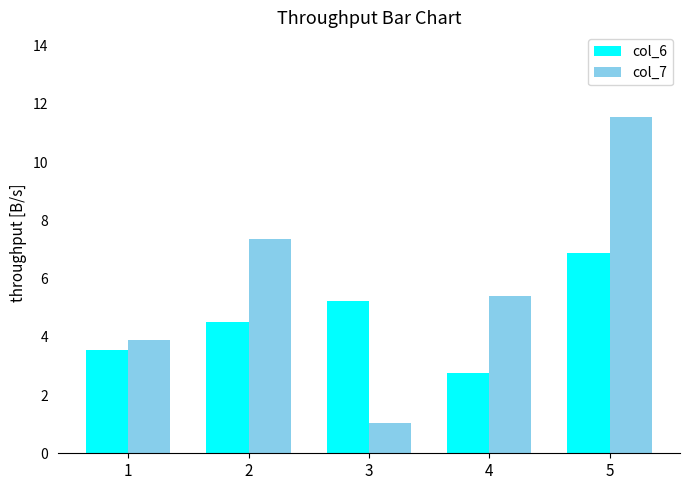

True or false: col_7 has a value of 3.9 at 1.

True